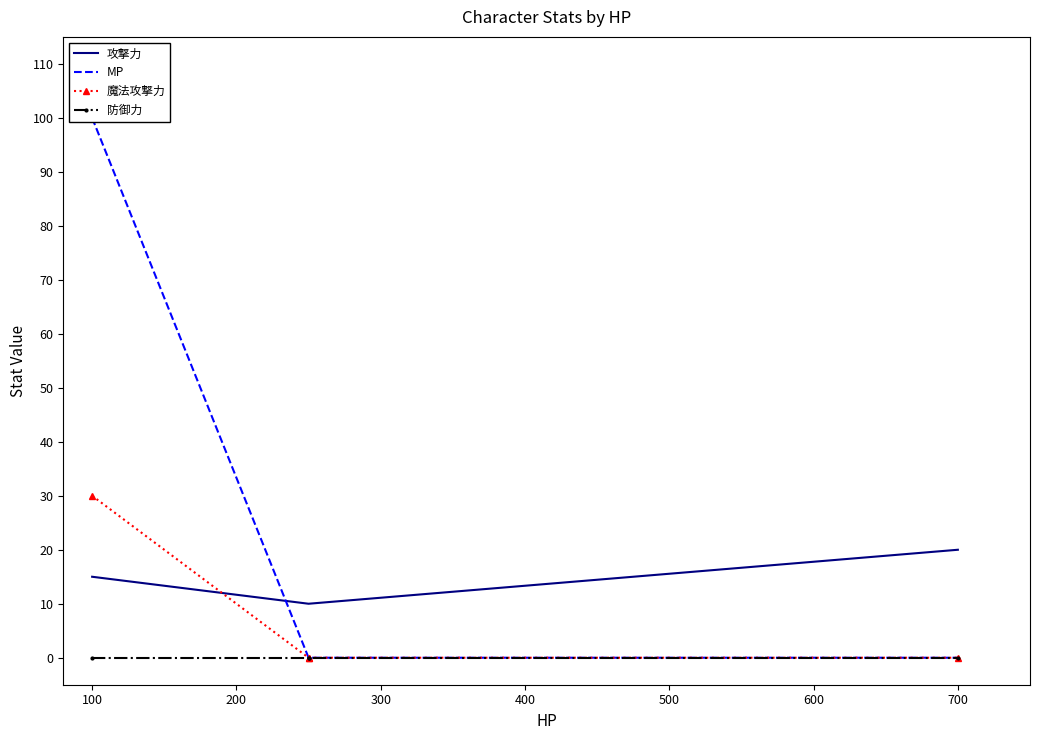

What is the value of the MP point at the 1st from the left?

100